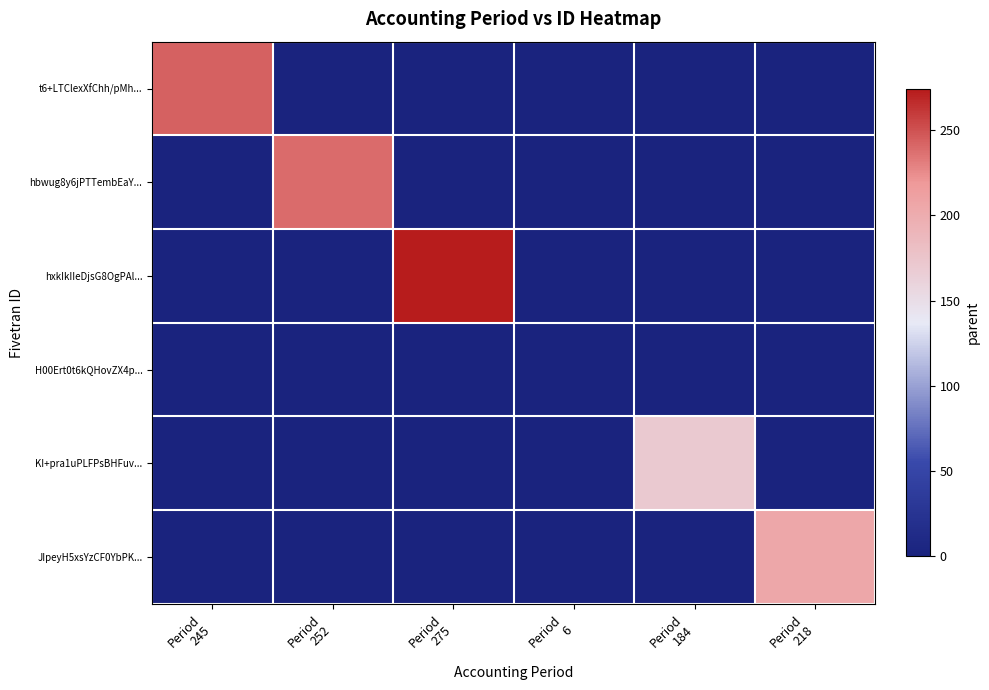

Reading right to left, list all the values displayed in this chart.

t6+LTClexXfChh/pMh...: Period
218=0	Period
184=0	Period
6=0	Period
275=0	Period
252=0	Period
245=244
hbwug8y6jPTTembEaY...: Period
218=0	Period
184=0	Period
6=0	Period
275=0	Period
252=239	Period
245=0
hxkIkIIeDjsG8OgPAl...: Period
218=0	Period
184=0	Period
6=0	Period
275=274	Period
252=0	Period
245=0
H00Ert0t6kQHovZX4p...: Period
218=0	Period
184=0	Period
6=1	Period
275=0	Period
252=0	Period
245=0
KI+pra1uPLFPsBHFuv...: Period
218=0	Period
184=171	Period
6=0	Period
275=0	Period
252=0	Period
245=0
JIpeyH5xsYzCF0YbPK...: Period
218=205	Period
184=0	Period
6=0	Period
275=0	Period
252=0	Period
245=0